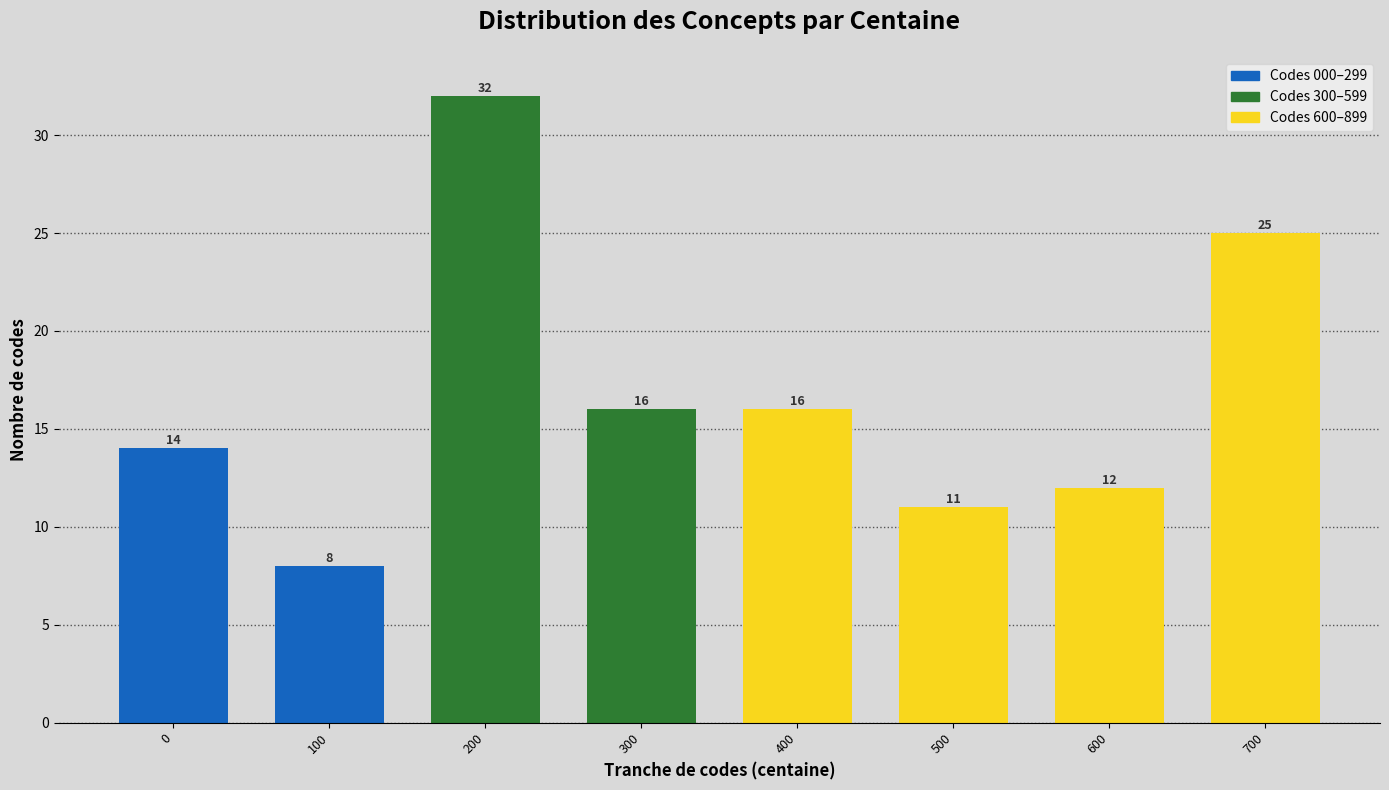

Reading left to right, transcribe all the data shown in this chart.

14	8	32	16	16	11	12	25